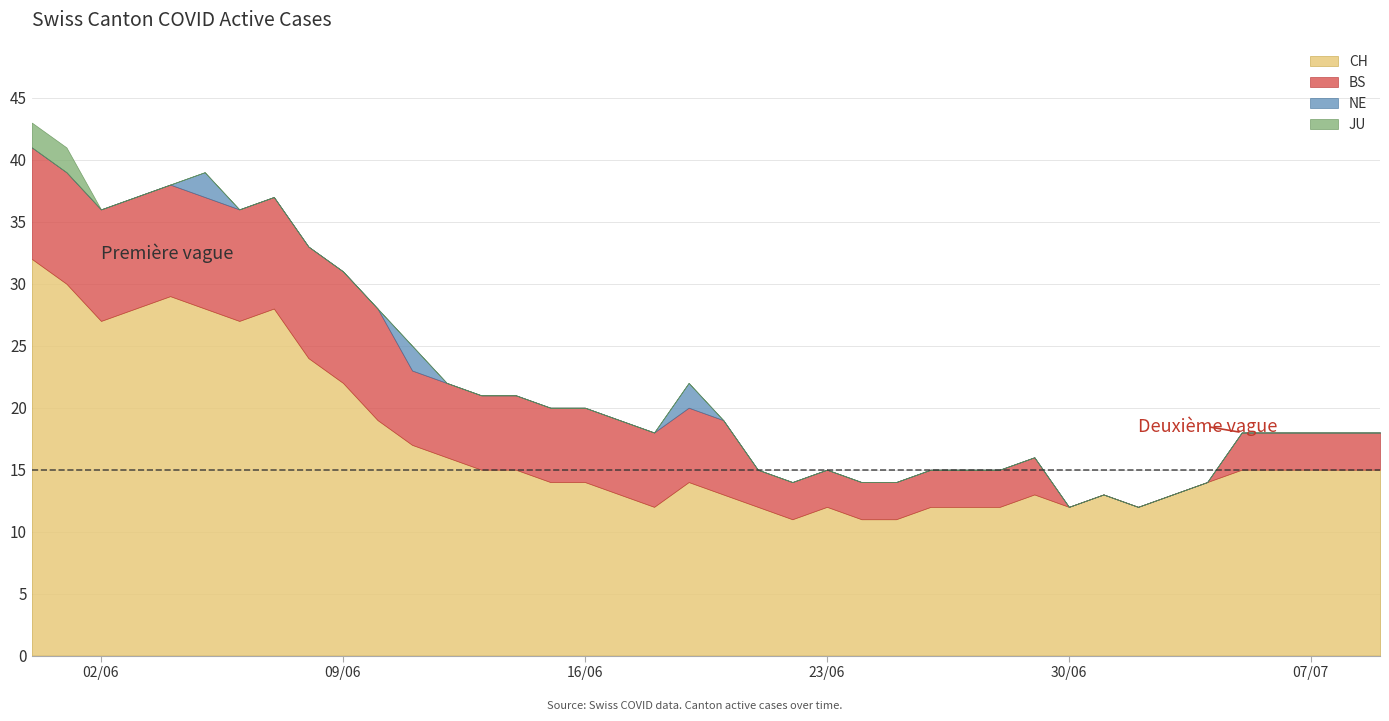

What is the difference between the second highest and minimum values in the CH series?

19